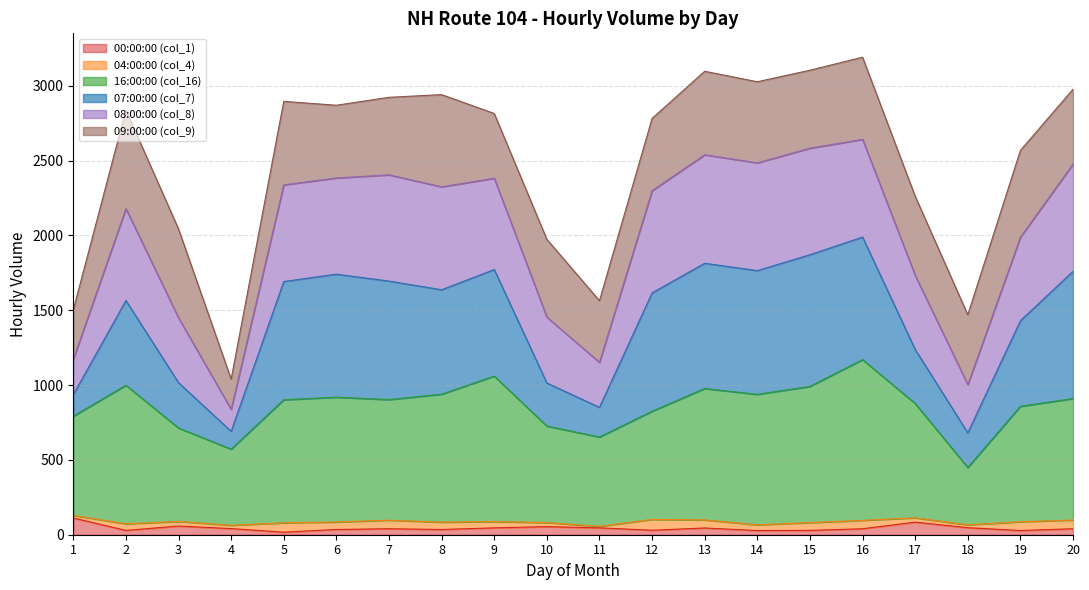

Does the chart have visible grid lines?

Yes